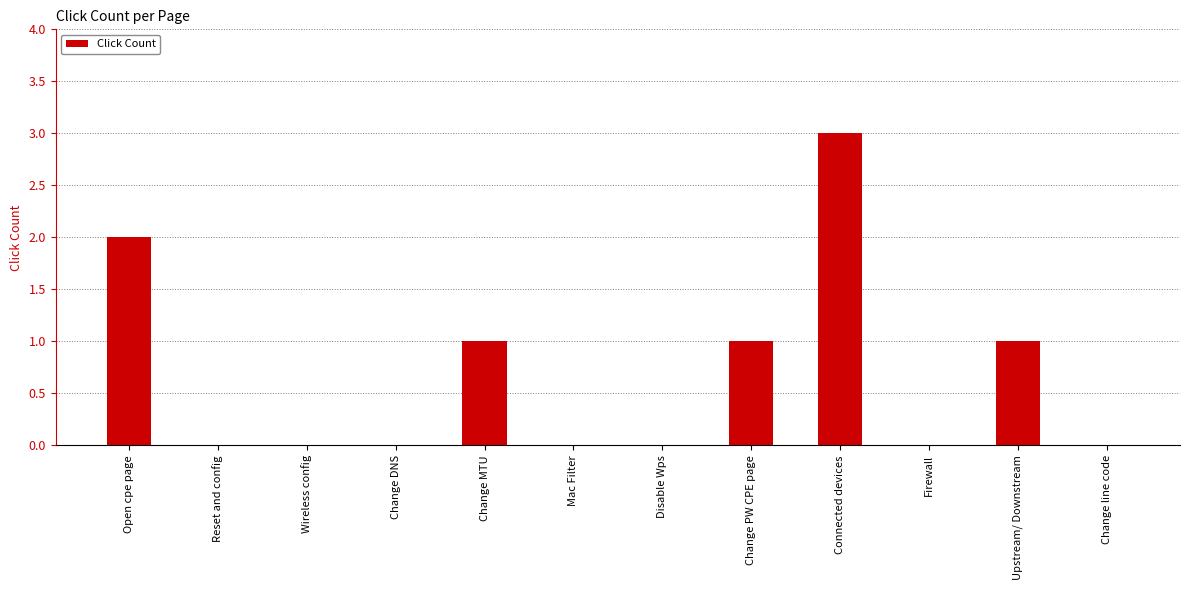

What is the sum of all values?

8